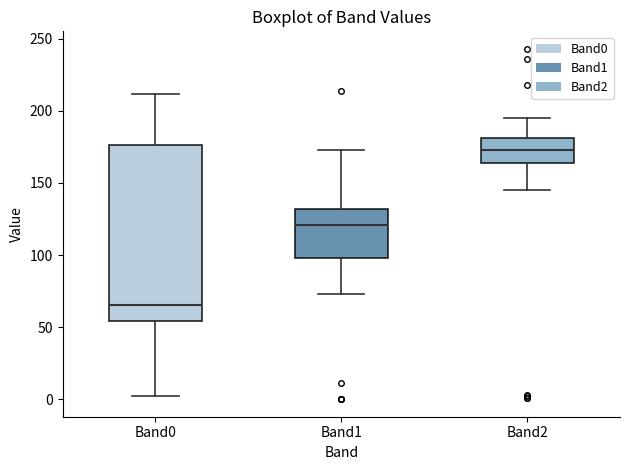

Where does the median line of the box for Band2 sit on the y-axis? The values are not printed on the chart, so give them approximately, as read against the axis.

175